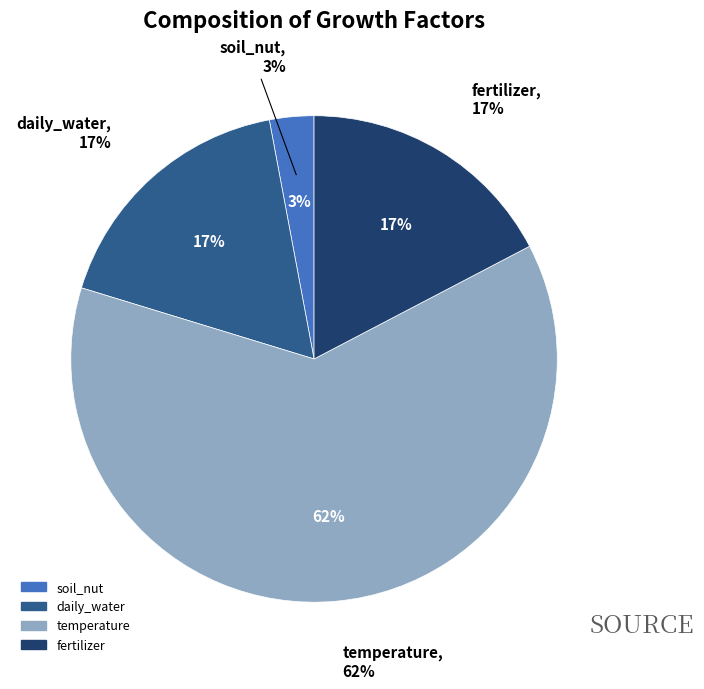

Does any single category account for the majority?

Yes